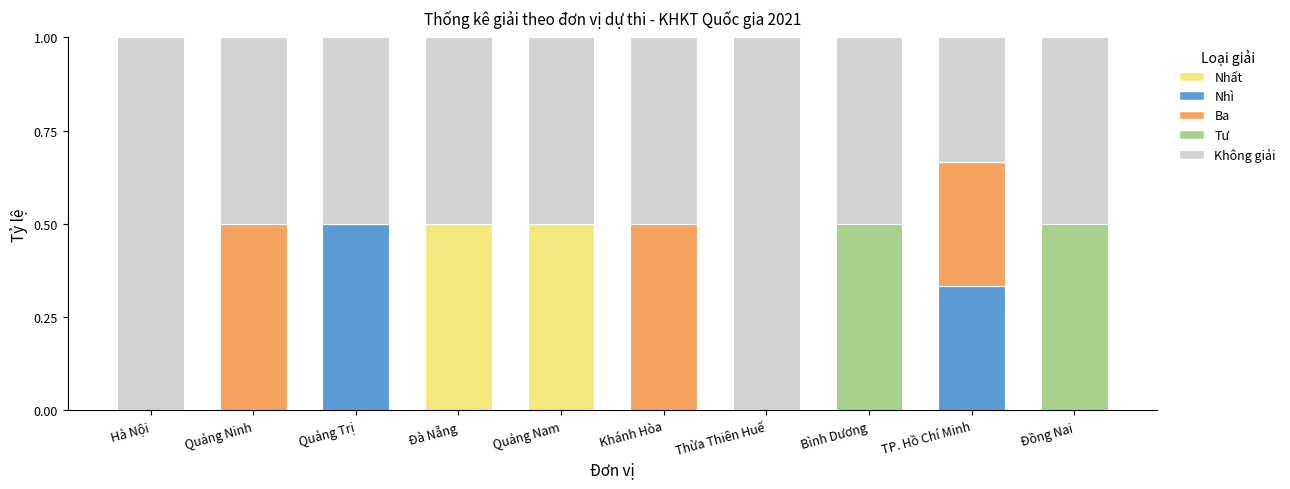

True or false: Nhất has a value of 0.8 at Đà Nẵng.

False